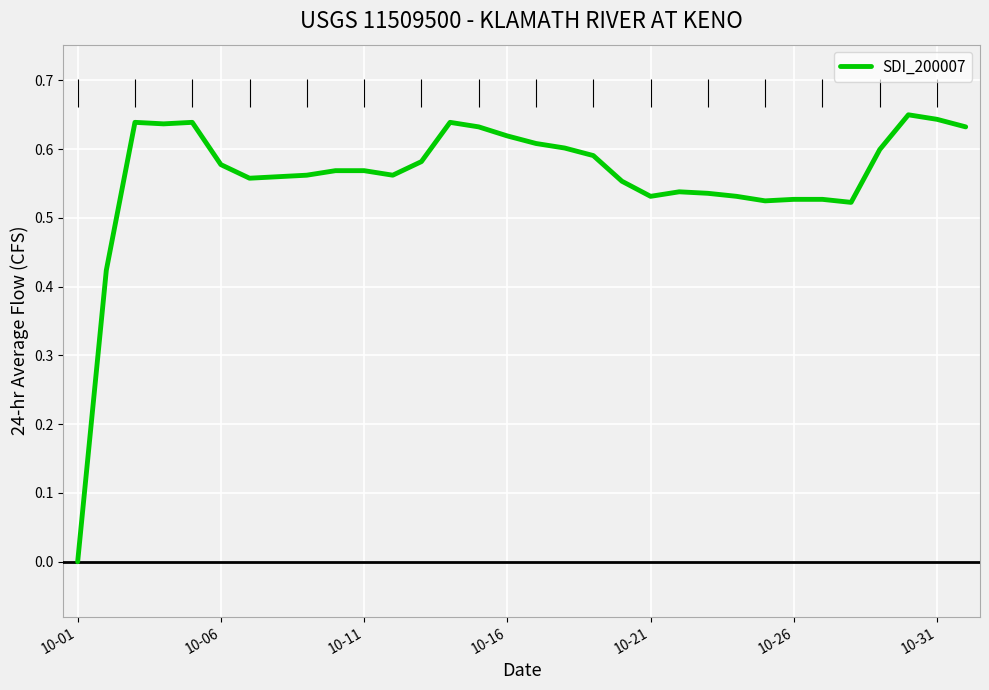

How many values are above zero?

31